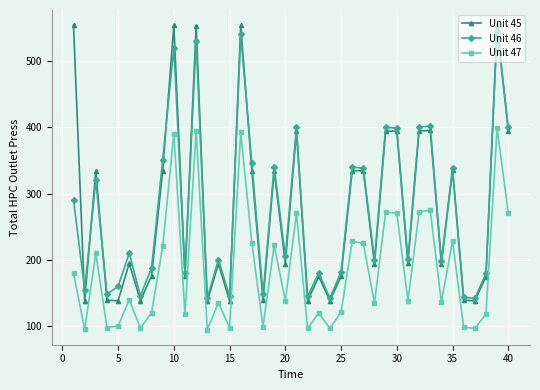

What is the sum of all Unit 45 values?

11050.5